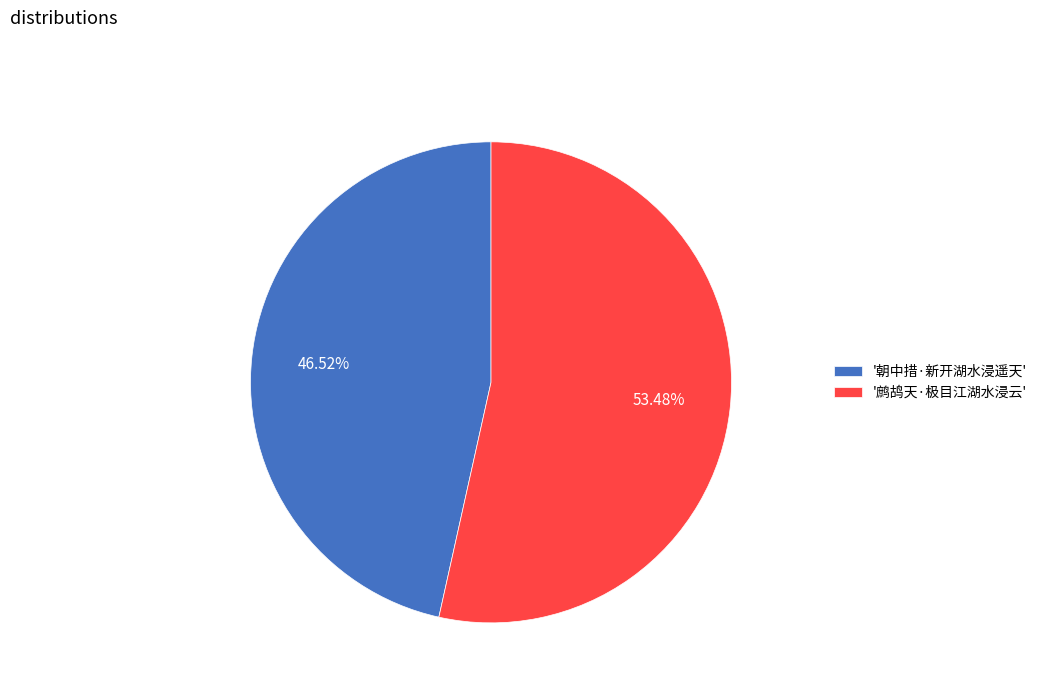

How many segments does this pie chart have?

2